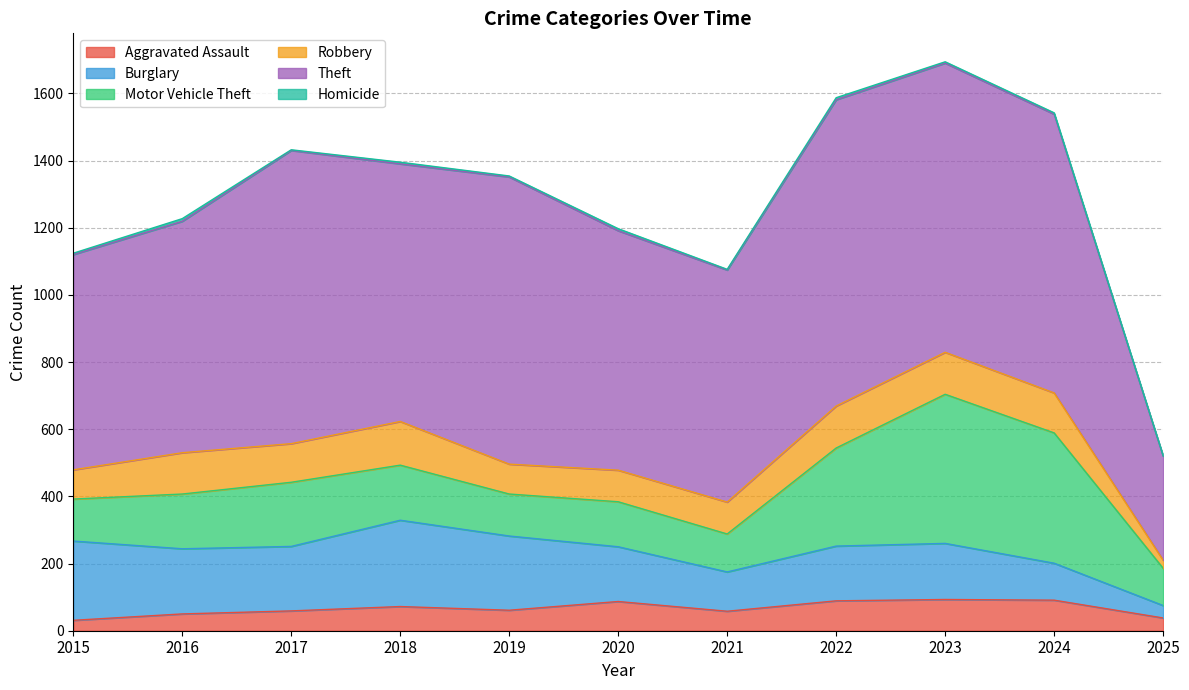

Which series changed the most between 2017 and 2024?

Motor Vehicle Theft